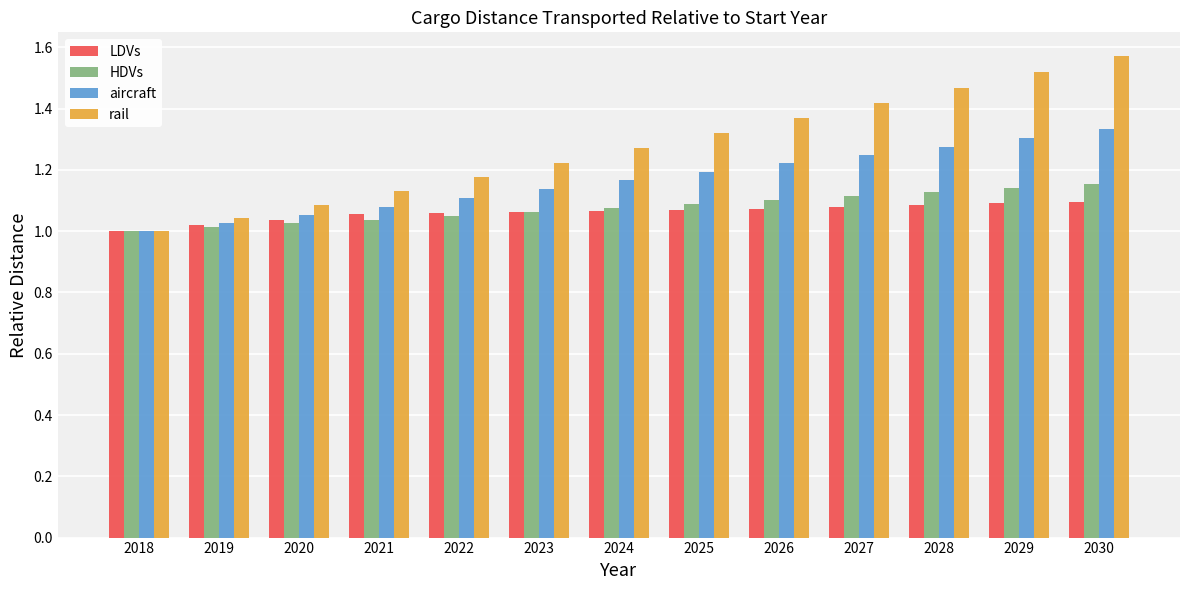

Are the bars grouped side by side (vs. stacked)?

Yes